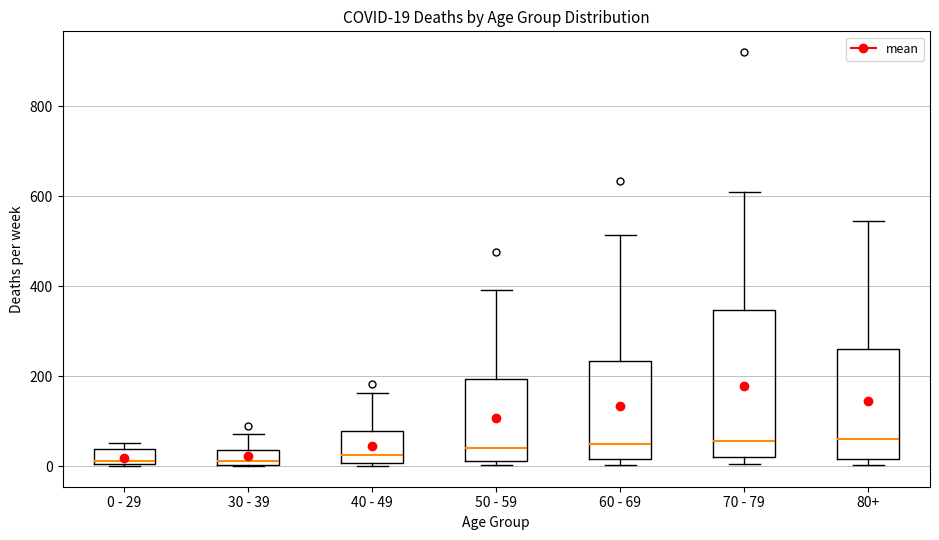

Which box is the tallest, from its lower edge to its upper edge?

70 - 79